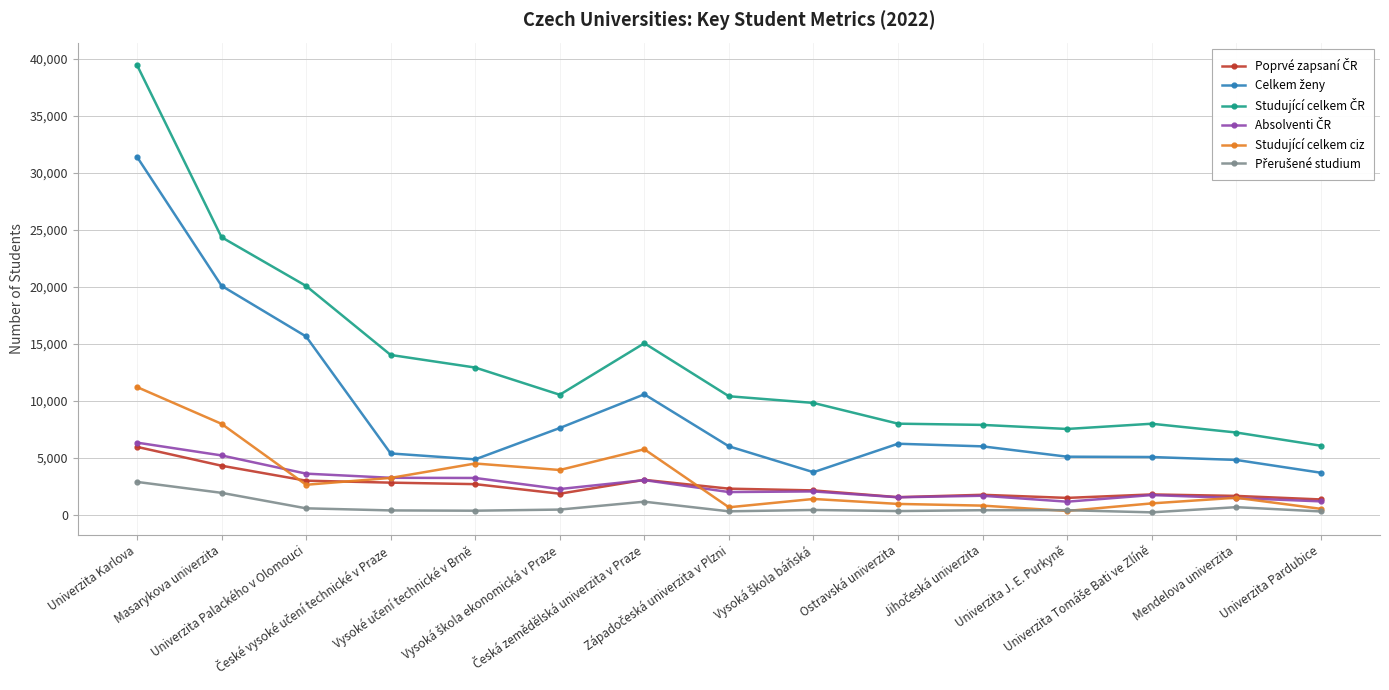

What is the greatest value displayed?

39450